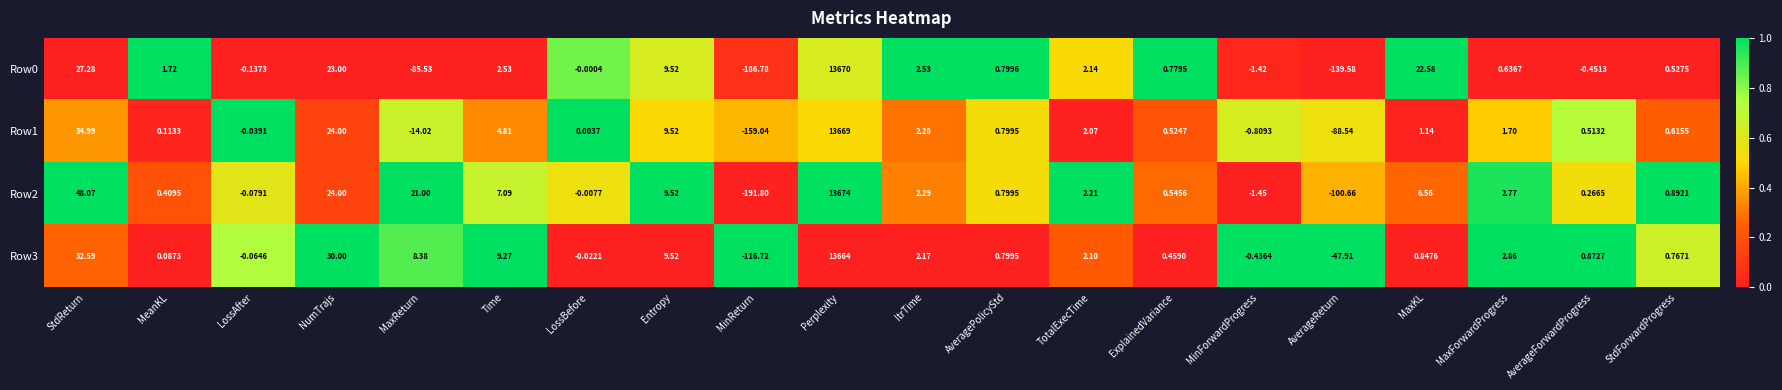

Which category has the lowest value in the Row2 series?

MinReturn